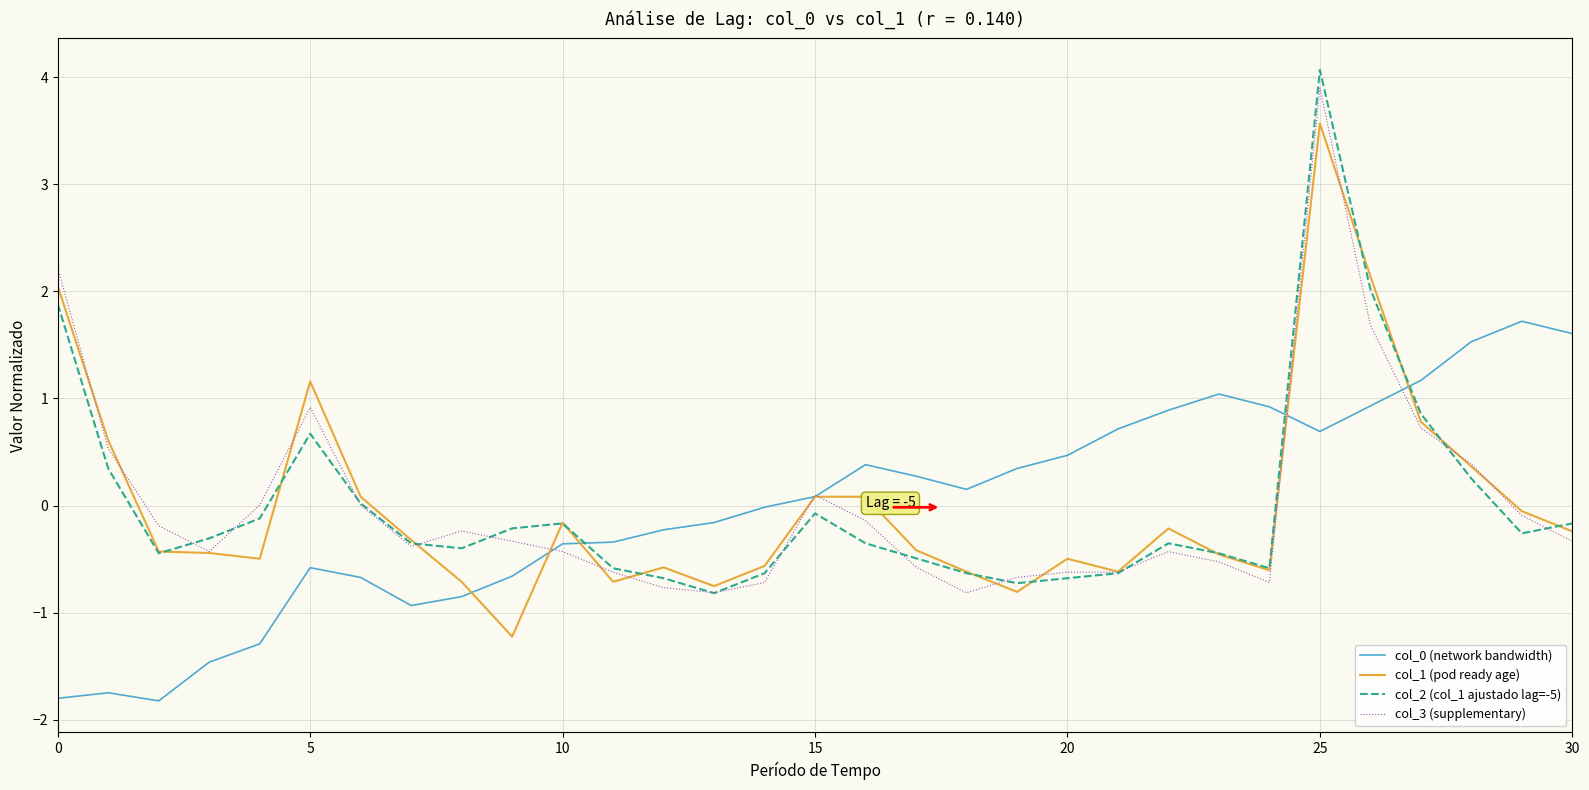

Which series has the largest range (max minus min)?

col_2 (col_1 ajustado lag=-5)